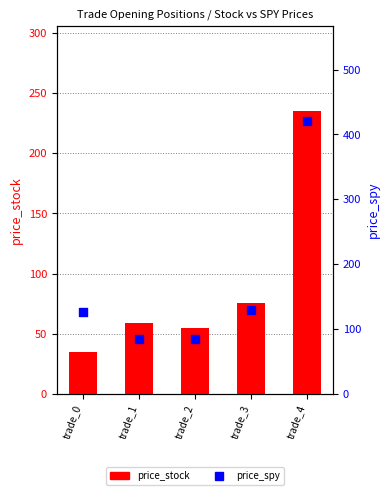

Which series has the widest spread of Y values?

price_spy